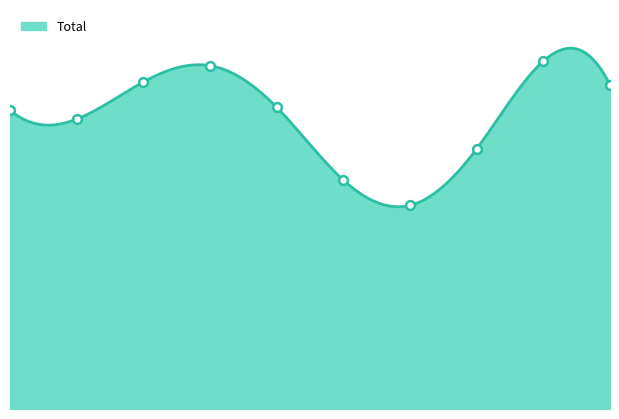

What is the change in value from 1 to 2?

+25